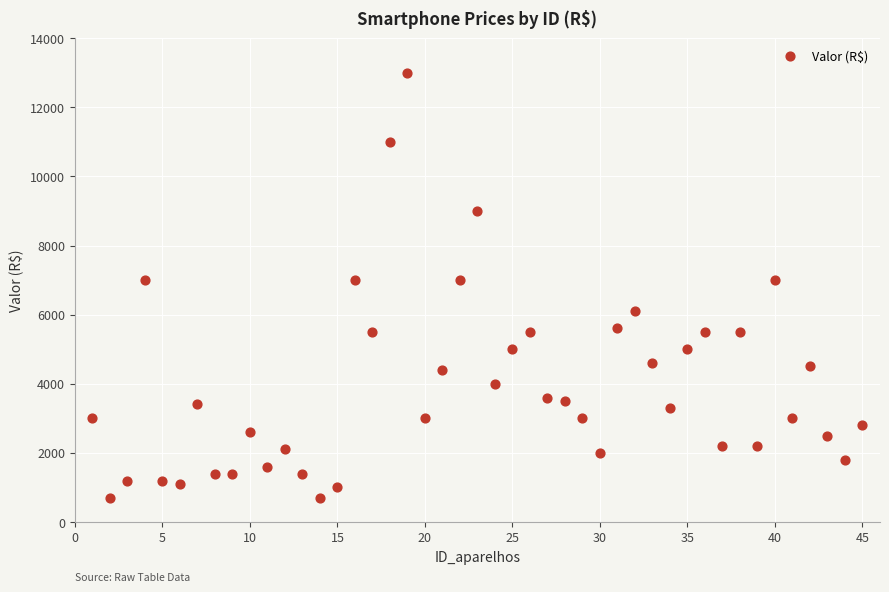

What is the range of X values (max minus min)?

44